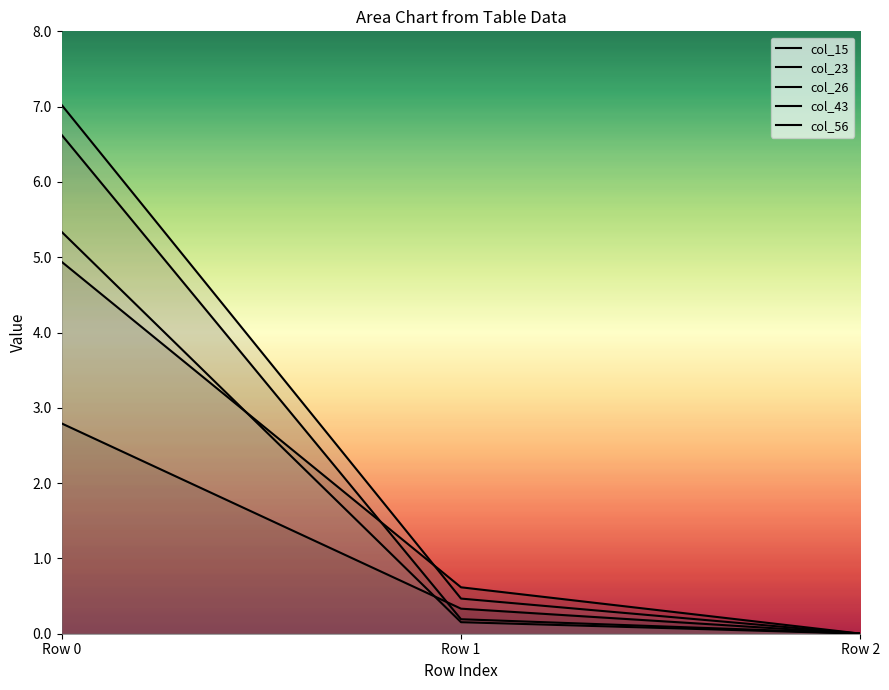

Rank the series at Row 2 from highest to lowest value.

col_26, col_23, col_43, col_15, col_56